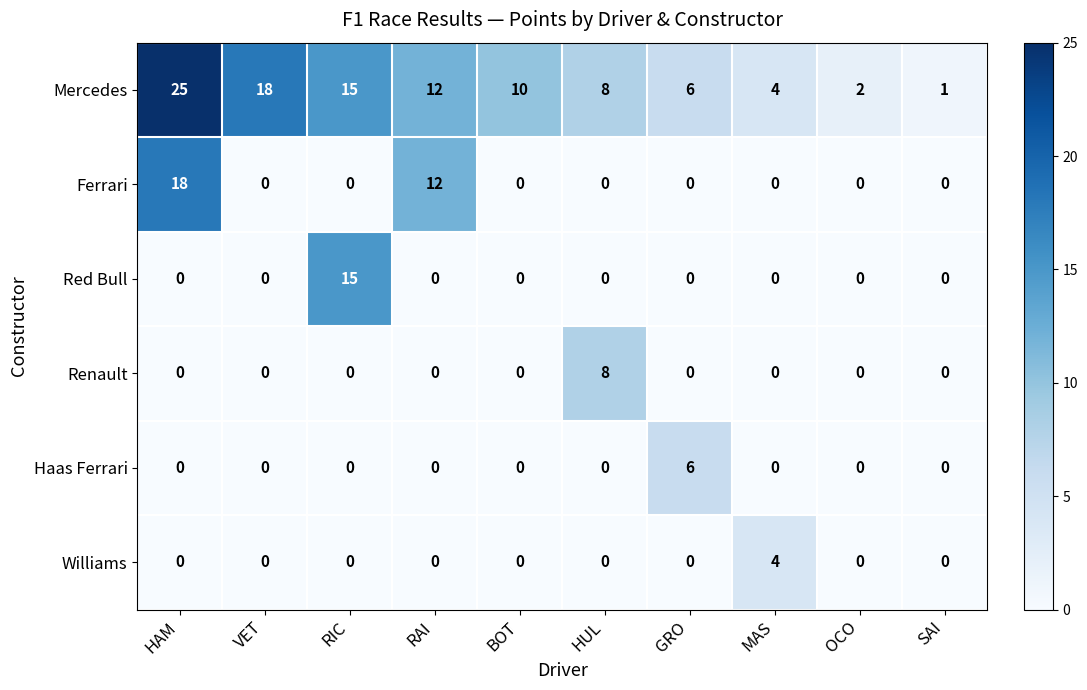

At which category does the chart reach its peak across all series?

HAM